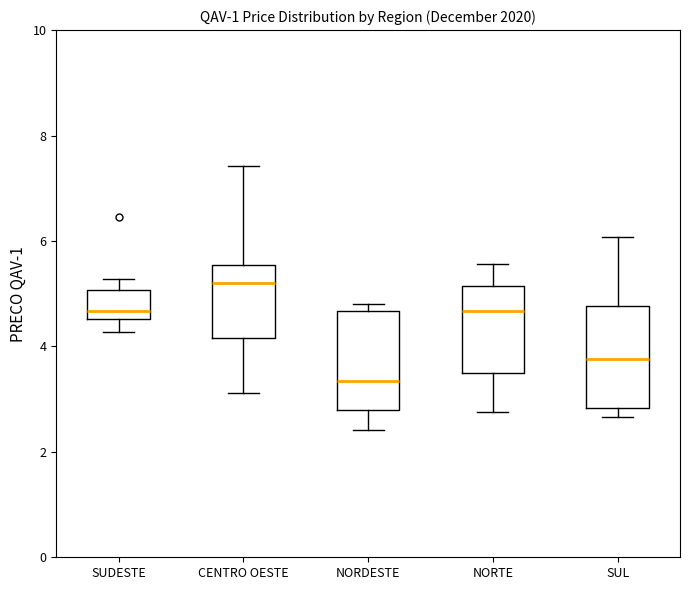

Reading left to right, read every box against the y-axis: the position of its median line, the range the box covers, and the ends of its whiskers. The values are not printed on the chart, so give them approximately, as read against the axis.

SUDESTE: median 4.6 (just above the box's lower edge), box 4.6 to 5.0, whiskers 4.2 to 5.2
CENTRO OESTE: median 5.2, box 4.2 to 5.6, whiskers 3.2 to 7.4
NORDESTE: median 3.4, box 2.8 to 4.6, whiskers 2.4 to 4.8
NORTE: median 4.6, box 3.6 to 5.2, whiskers 2.8 to 5.6
SUL: median 3.8, box 2.8 to 4.8, whiskers 2.6 to 6.0